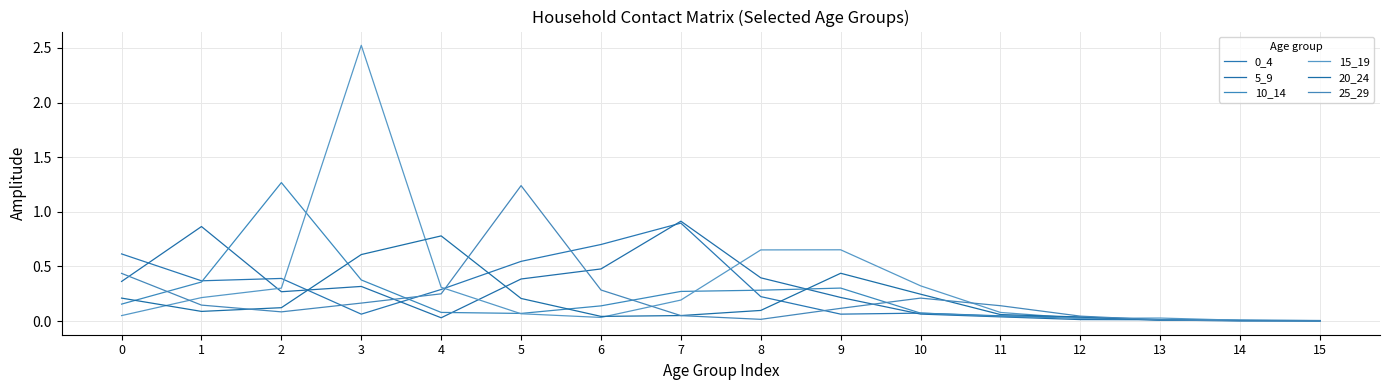

What is the sum of all 5_9 values?

4.4